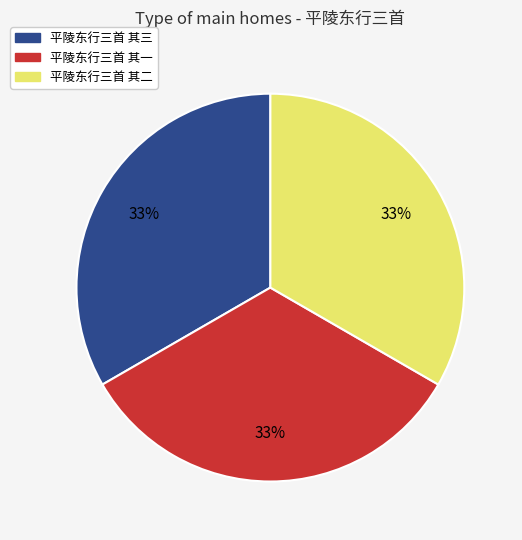

Combined, do 平陵东行三首 其一 and 平陵东行三首 其二 account for over 50%?

Yes